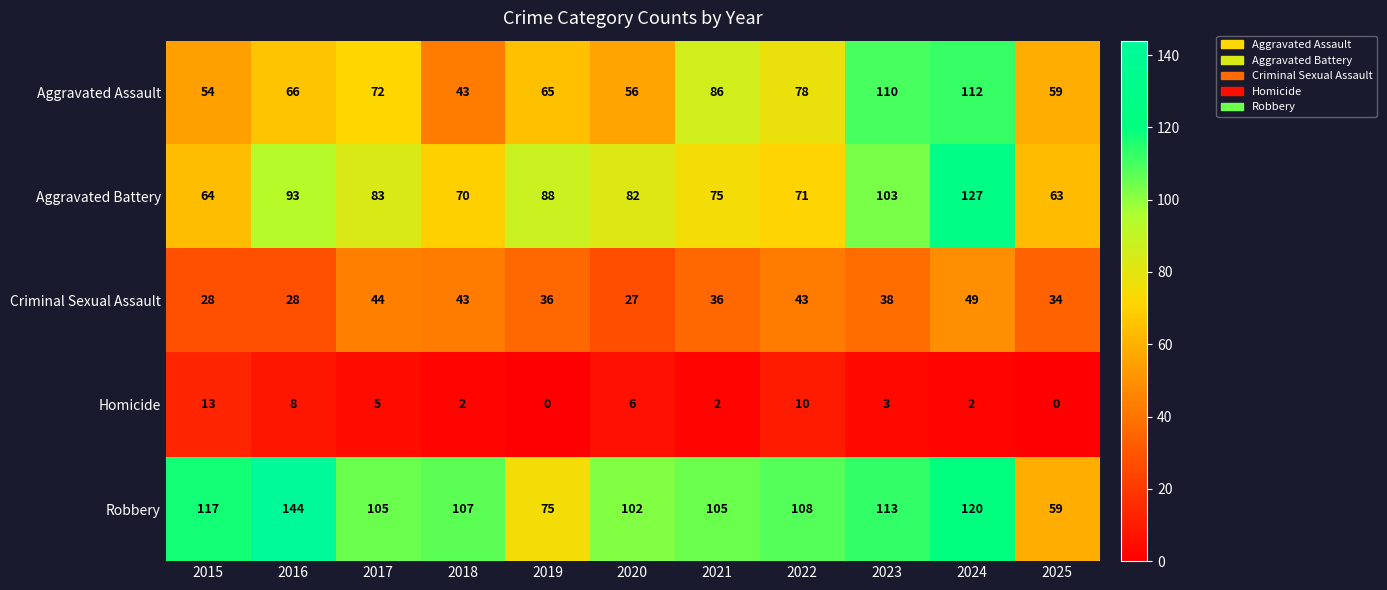

What is the difference between the maximum and minimum values in the Criminal Sexual Assault series?

22